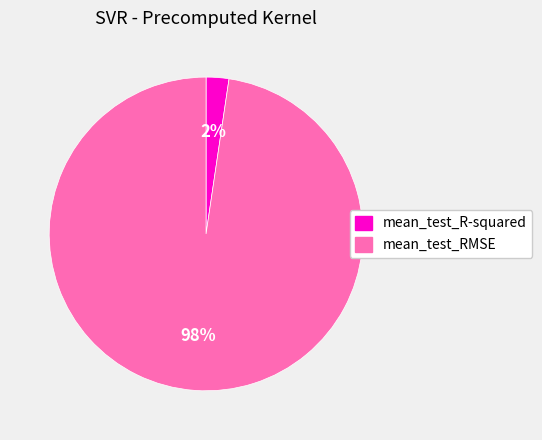

Between mean_test_RMSE and mean_test_R-squared, which is larger?

mean_test_RMSE